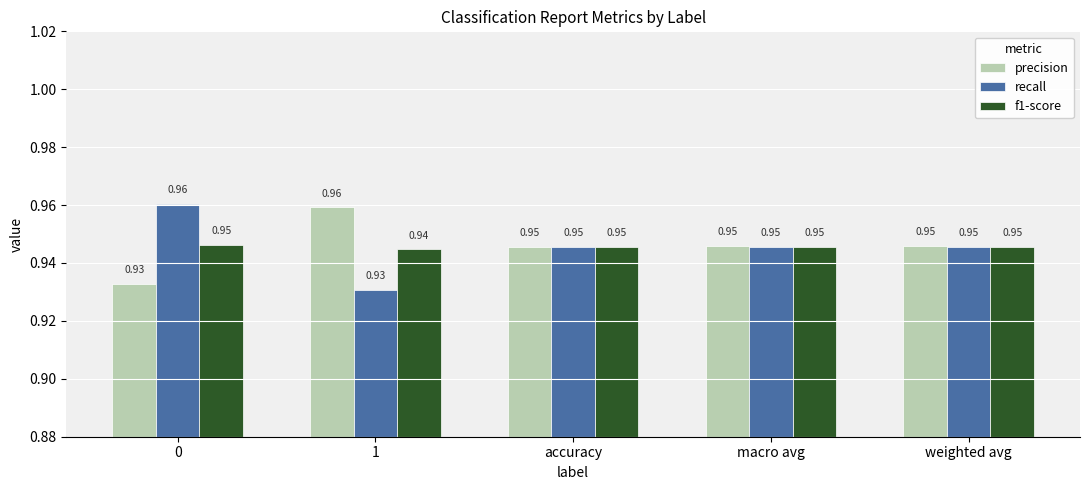

What is the sum of all precision values?

4.7